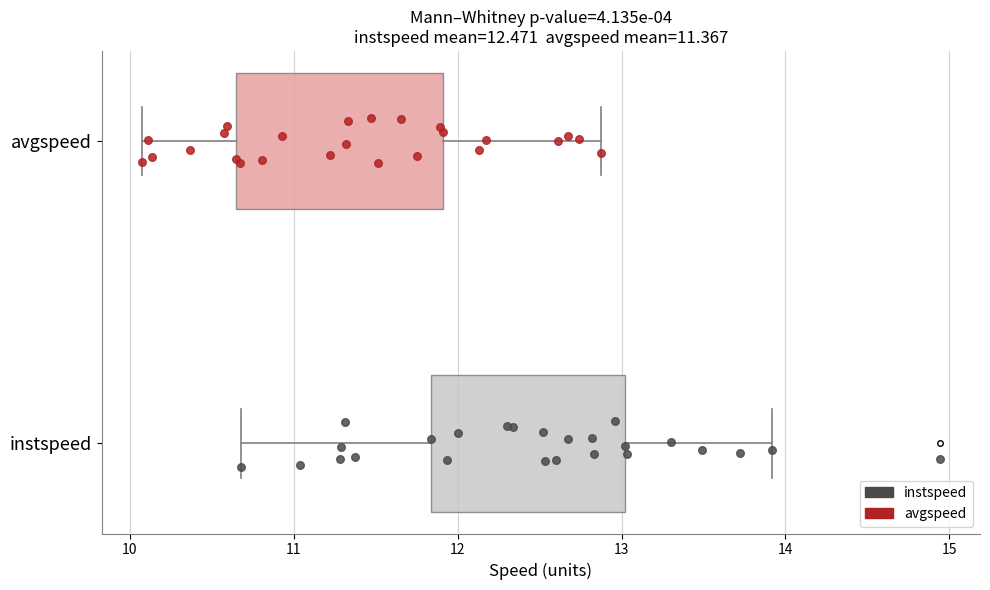

Which box's median line is the furthest to the right?

instspeed